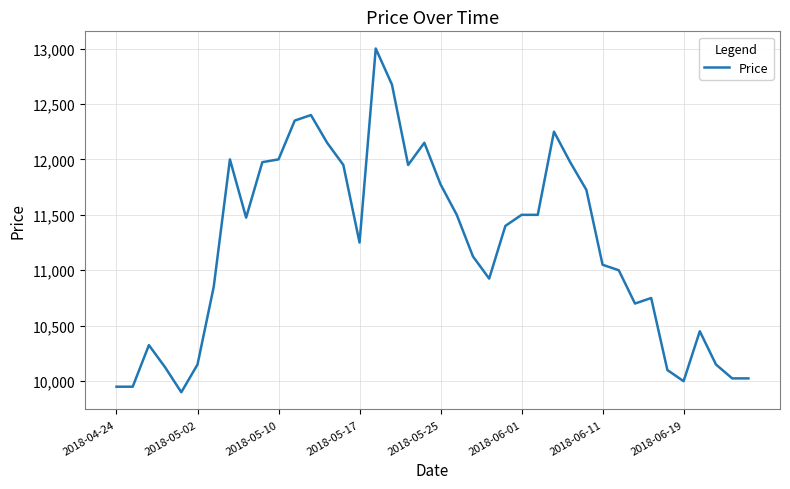

What is the smallest value displayed?

9900